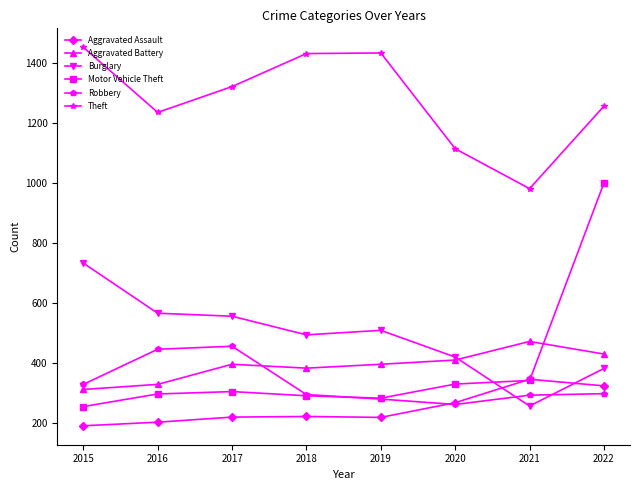

What is the difference between the maximum and second lowest values in the Aggravated Assault series?

143